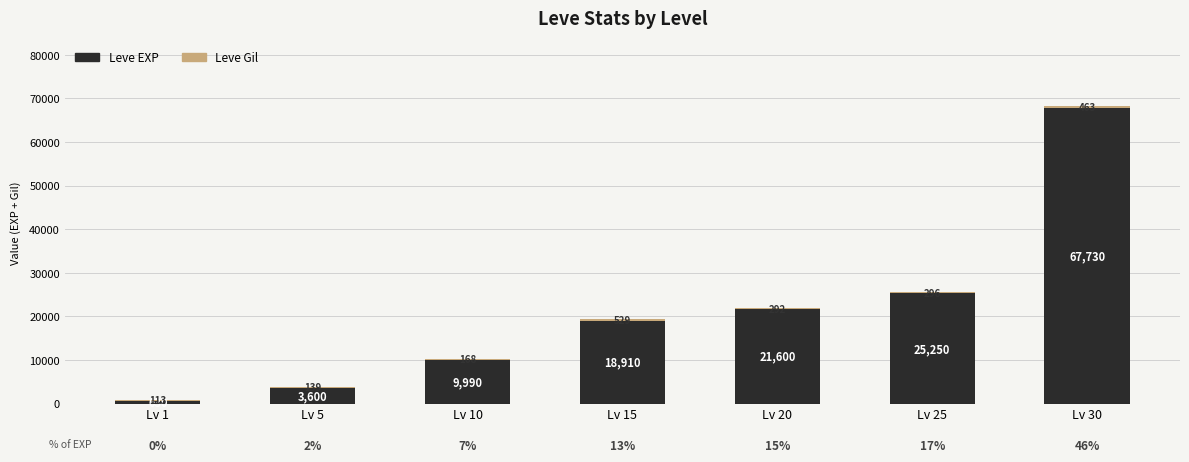

Are the bars grouped side by side (vs. stacked)?

No